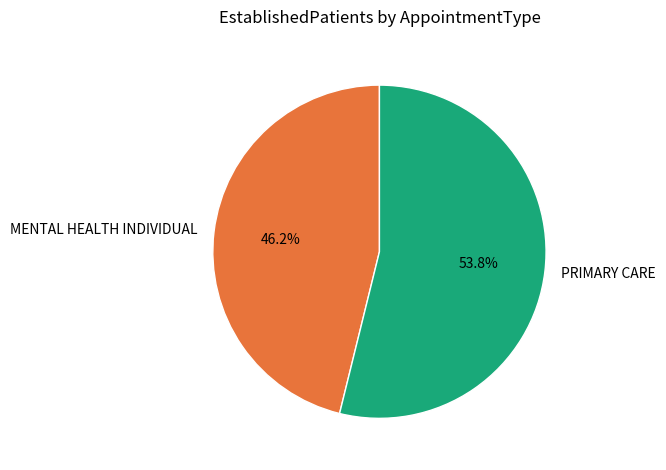

Rank the categories by value from highest to lowest.

PRIMARY CARE, MENTAL HEALTH INDIVIDUAL